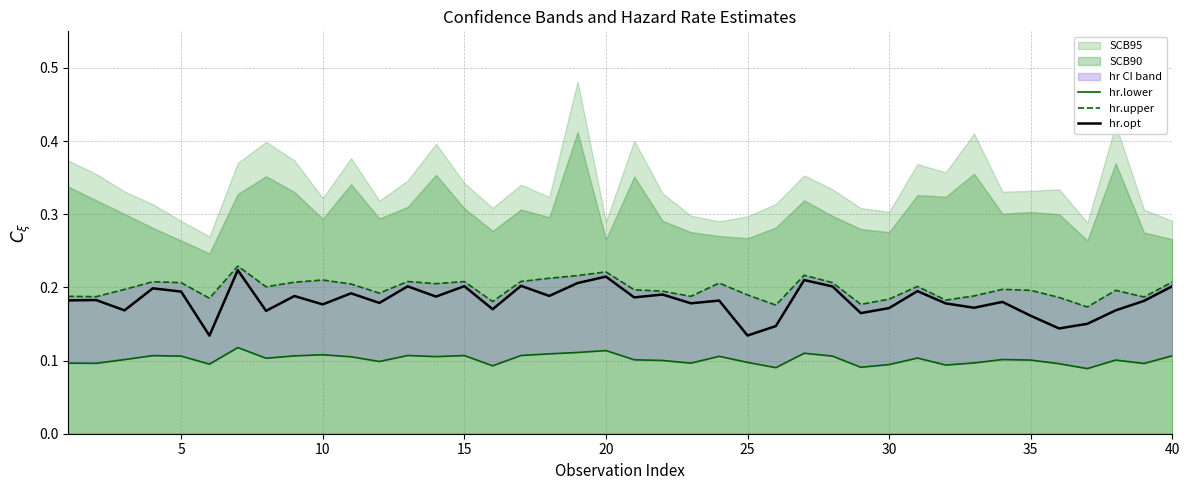

What is the sum of all hr.lower values?

4.1